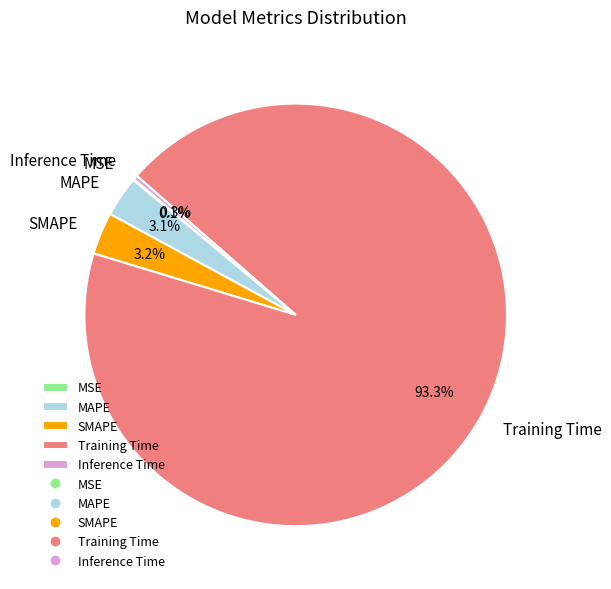

Which category has the biggest portion of the pie?

Training Time